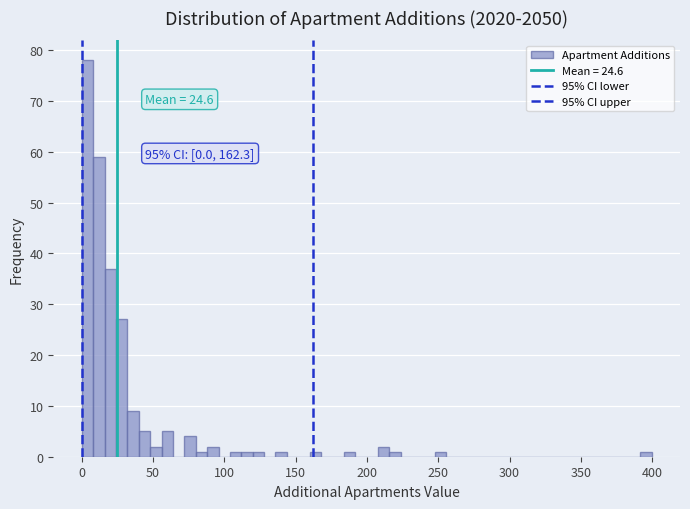

Read against the x-axis, roughly where is the centre of the tallest bar?

5